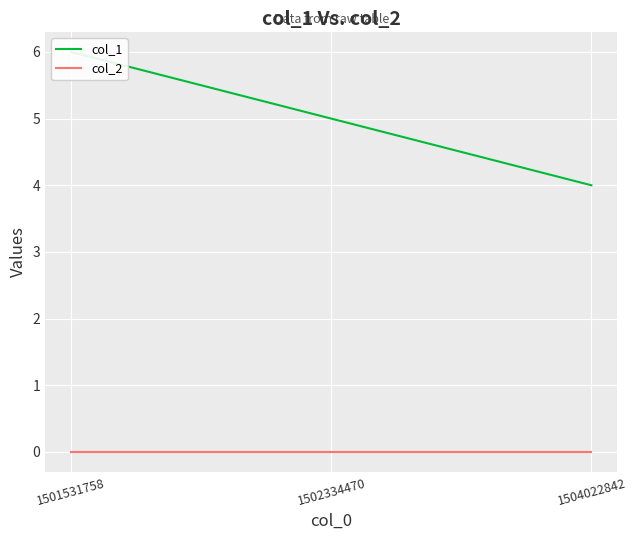

Which series has the largest total across all categories?

col_1